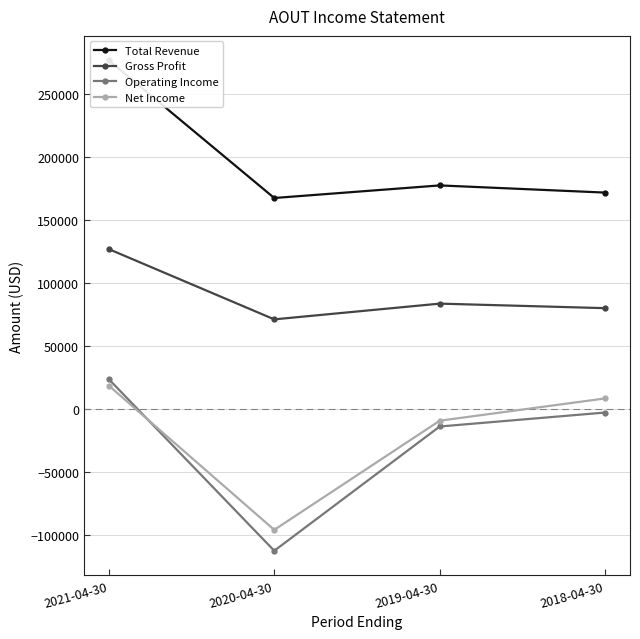

What is the smallest value displayed?

-112800